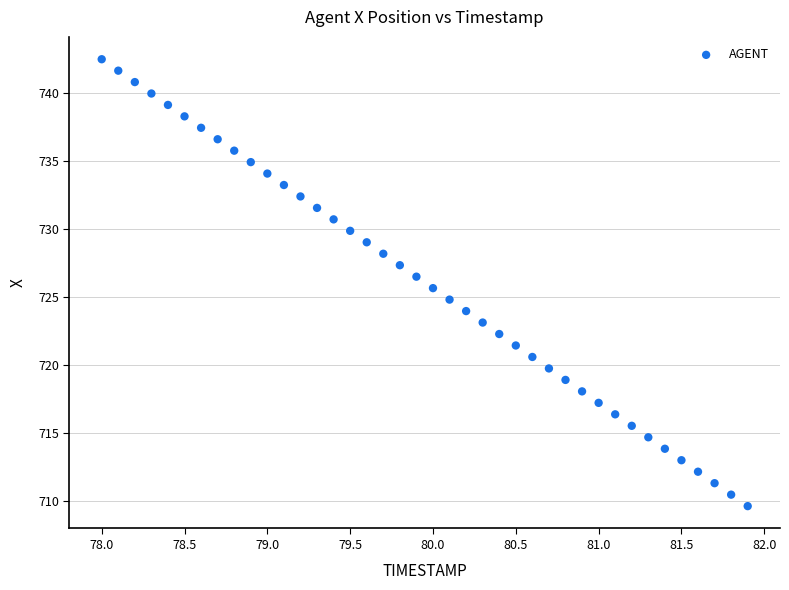

What is the range of Y values (max minus min)?

32.9